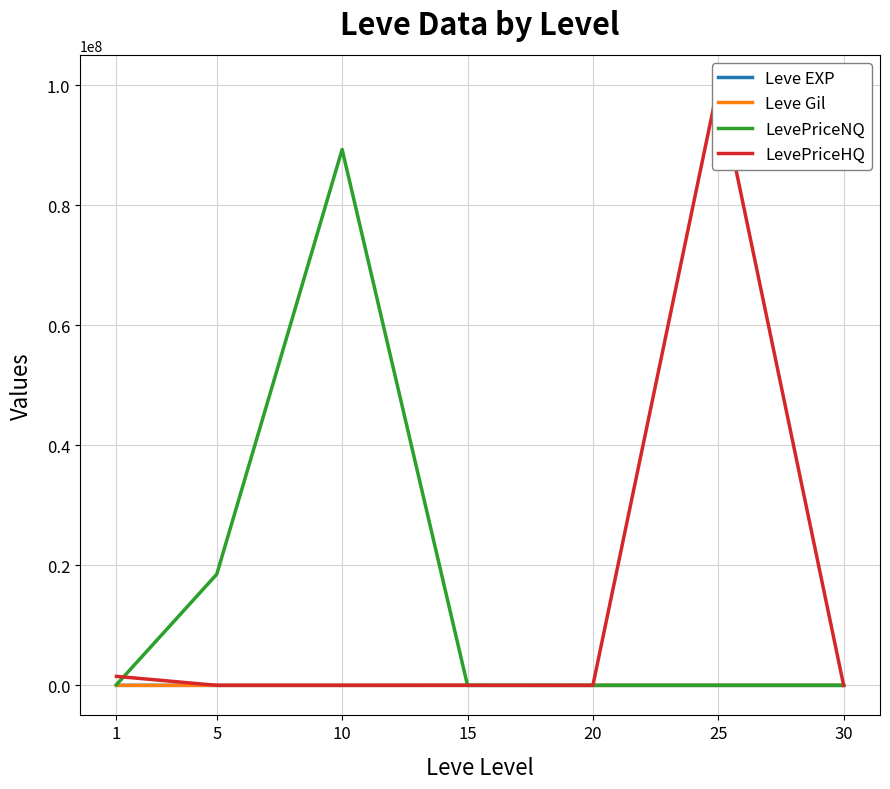

True or false: LevePriceNQ and Leve Gil intersect in this chart.

False